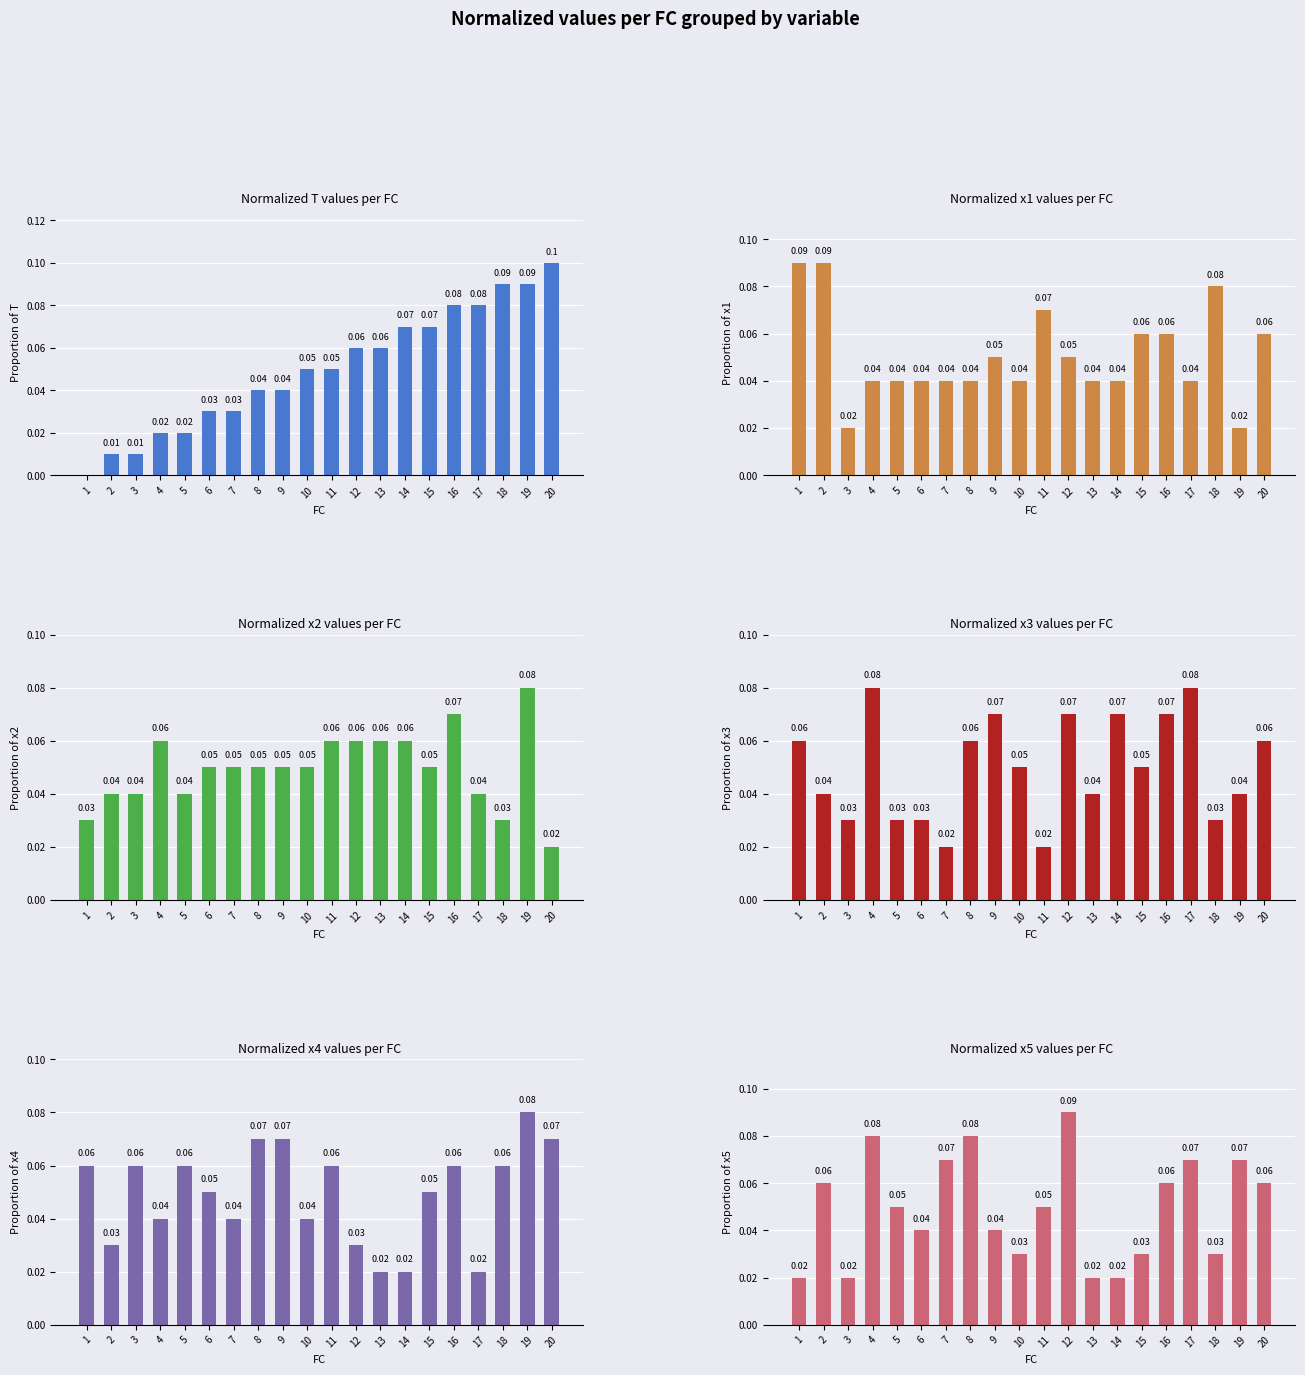

Which has a higher value, 15 or 12?

15